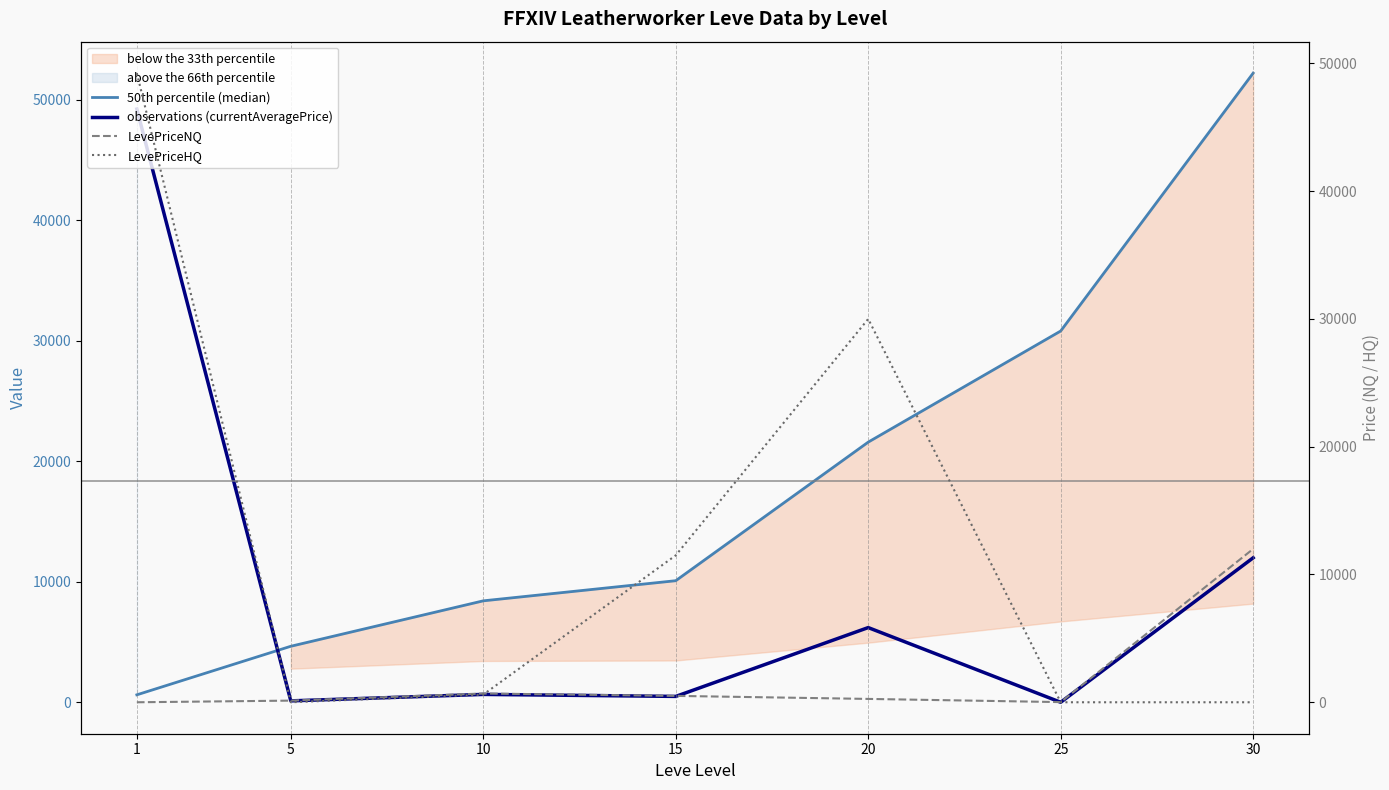

What value does the 50th percentile (median) series have at 15?

10100